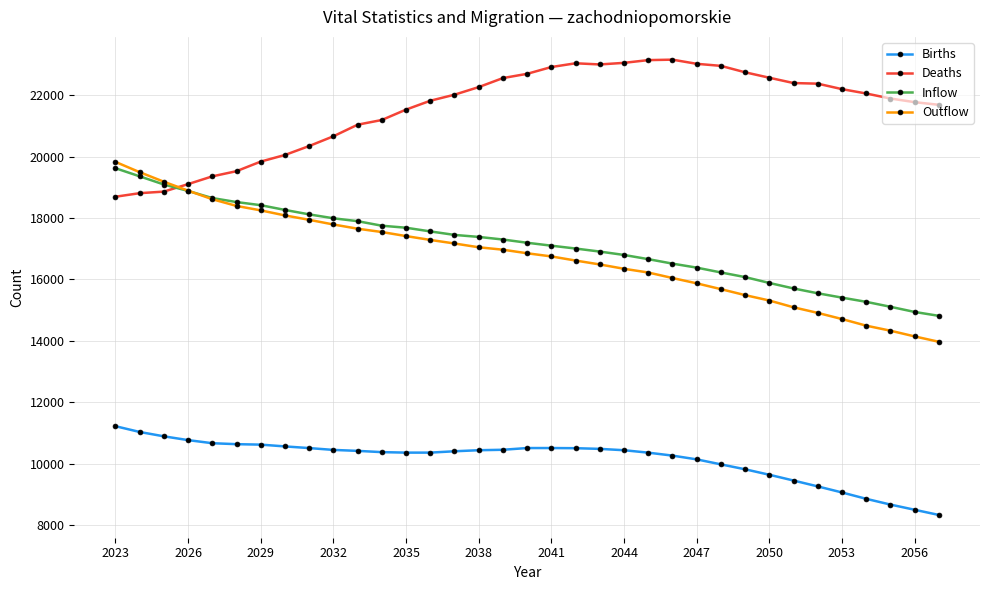

True or false: Inflow and Outflow intersect in this chart.

True